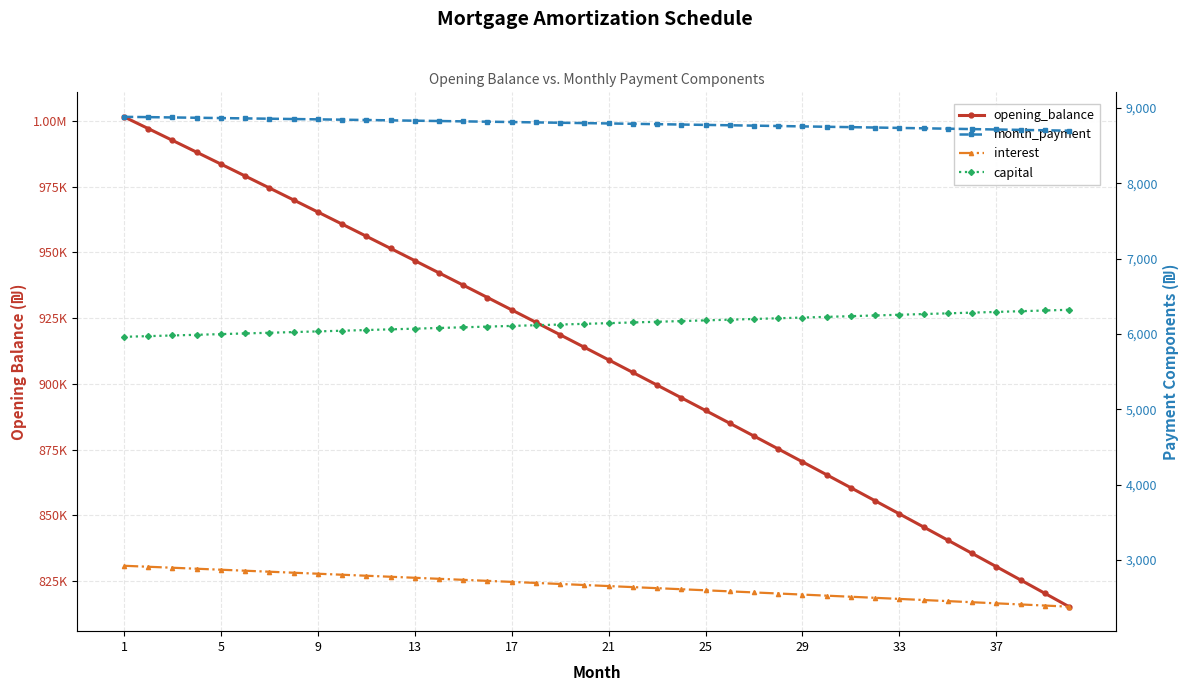

At which category is the sum across all series the highest?

1